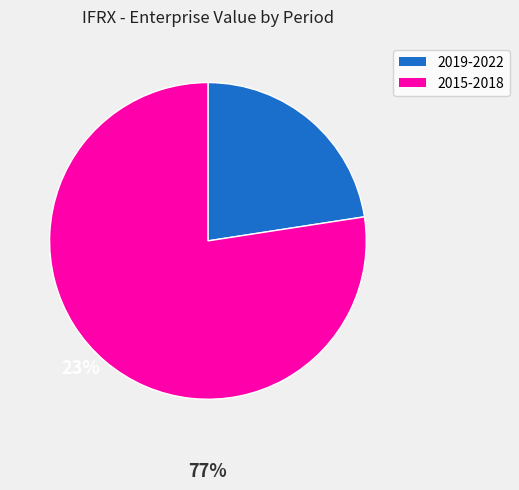

Does any single category account for the majority?

Yes